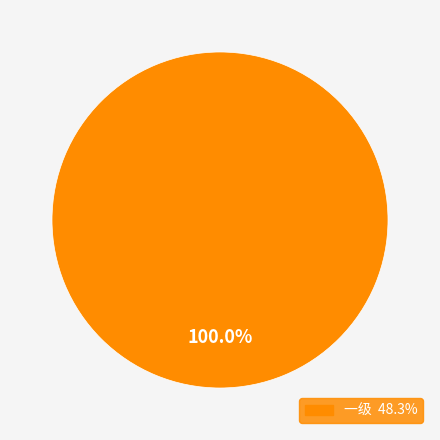

How many segments does this pie chart have?

1